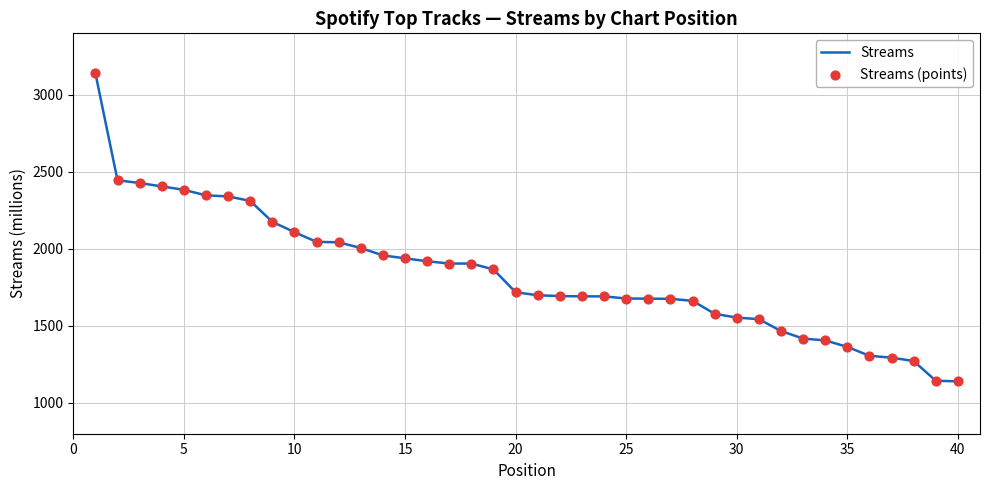

What is the greatest value displayed?

3141